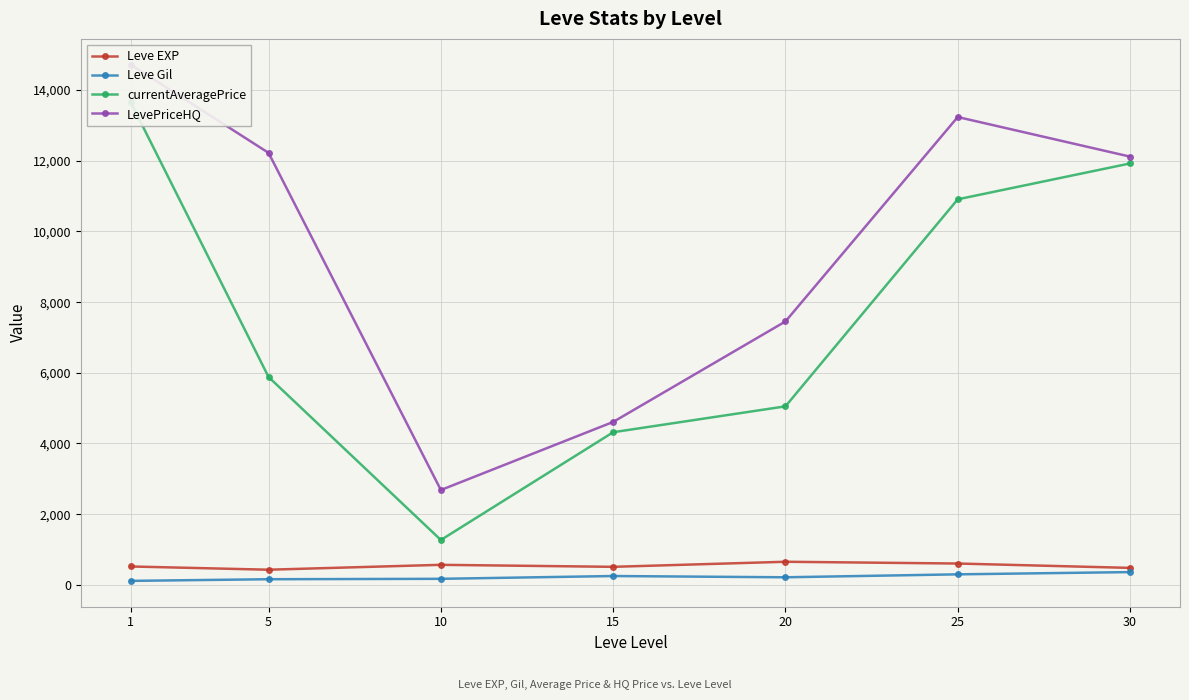

Between 20 and 10, which is larger?

20